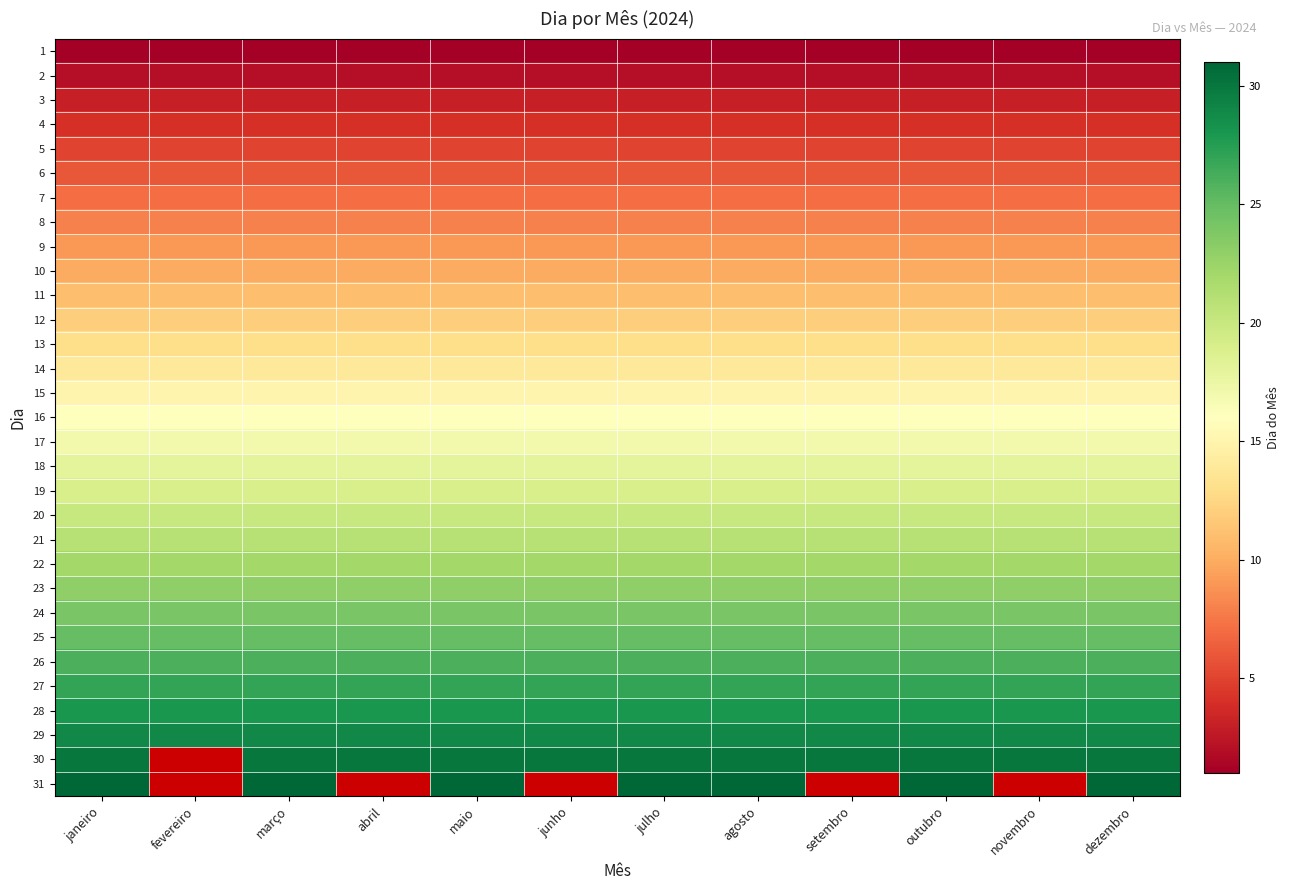

What is the spread (max minus min) of values at dezembro?

30.0